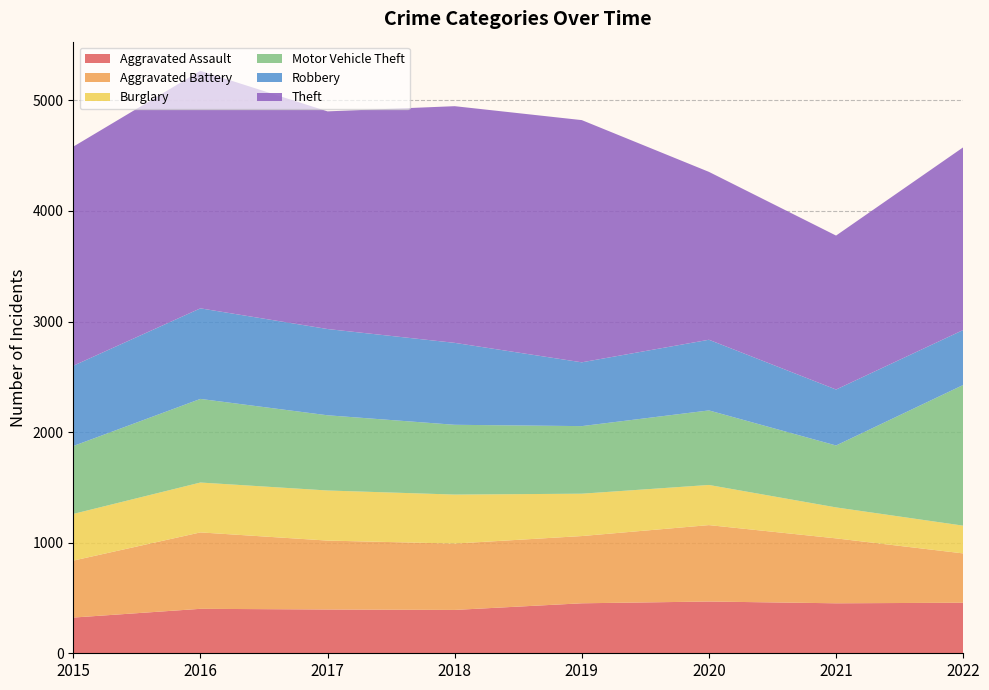

Reading left to right, what are all the values shown in this chart?

Aggravated Assault: 2015=323	2016=402	2017=396	2018=392	2019=452	2020=468	2021=452	2022=457
Aggravated Battery: 2015=515	2016=691	2017=623	2018=600	2019=608	2020=691	2021=587	2022=446
Burglary: 2015=422	2016=451	2017=453	2018=443	2019=383	2020=363	2021=280	2022=251
Motor Vehicle Theft: 2015=614	2016=756	2017=680	2018=631	2019=611	2020=674	2021=560	2022=1272
Robbery: 2015=726	2016=819	2017=780	2018=741	2019=577	2020=639	2021=506	2022=497
Theft: 2015=1981	2016=2148	2017=1968	2018=2140	2019=2190	2020=1518	2021=1392	2022=1652